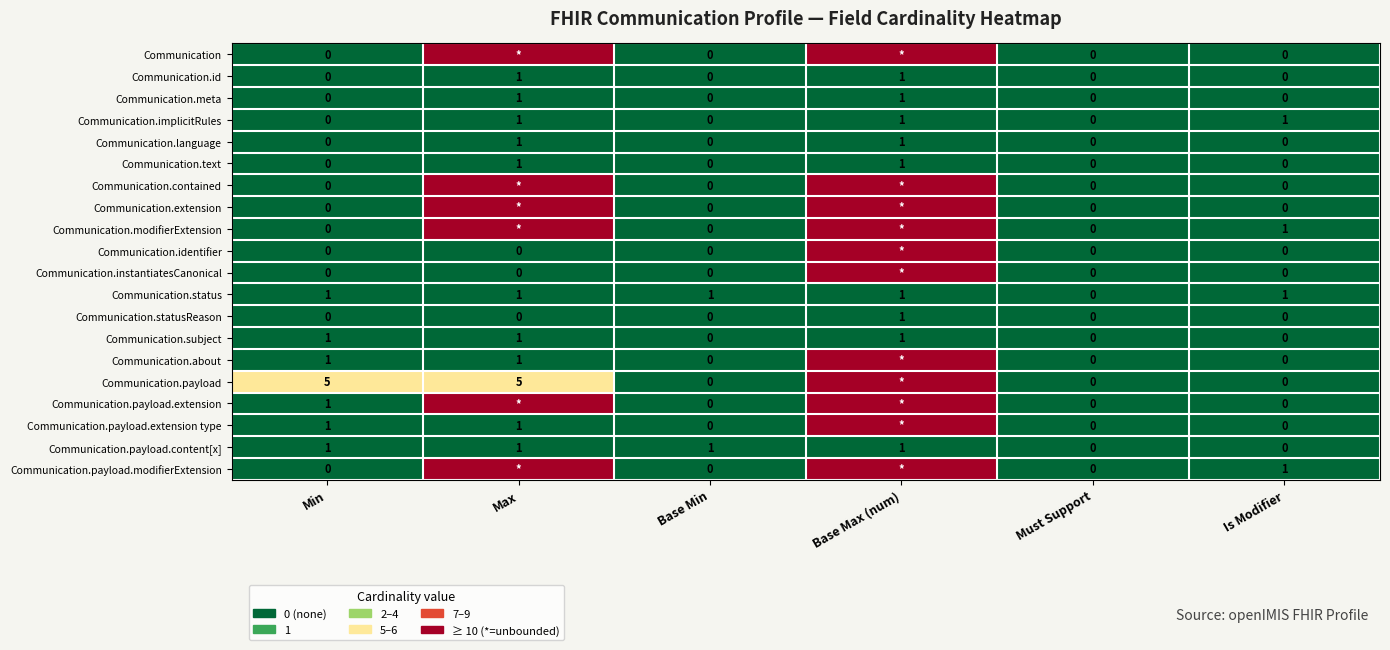

True or false: Communication.meta has a value of 1 at Max.

True